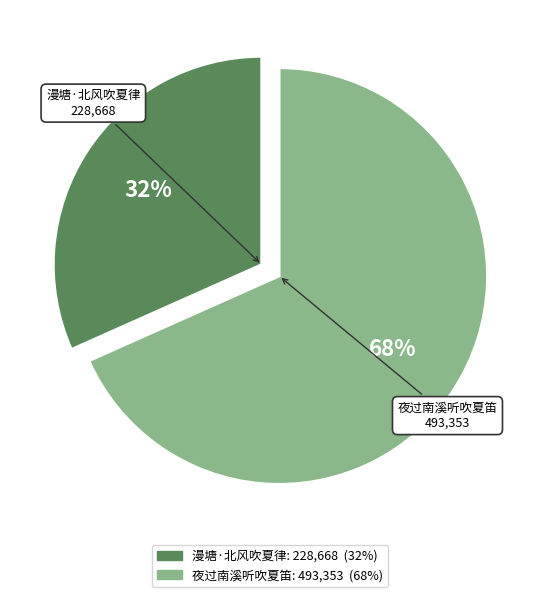

Combined, do 漫塘·北风吹夏律 and 夜过南溪听吹夏笛 account for over 50%?

Yes